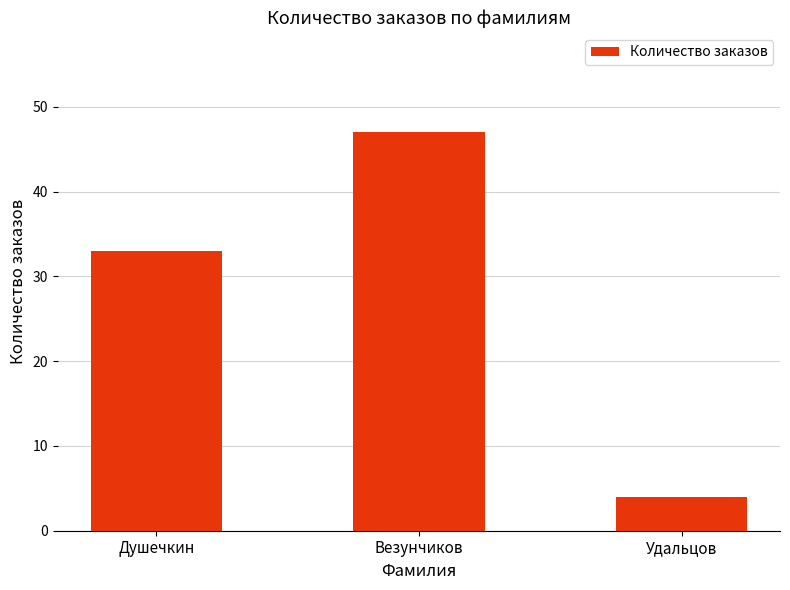

Reading left to right, list all the values displayed in this chart.

Душечкин=33	Везунчиков=47	Удальцов=4